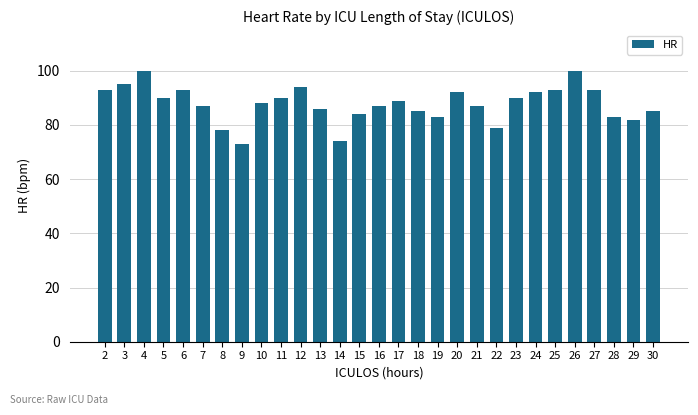

What is the greatest value displayed?

100